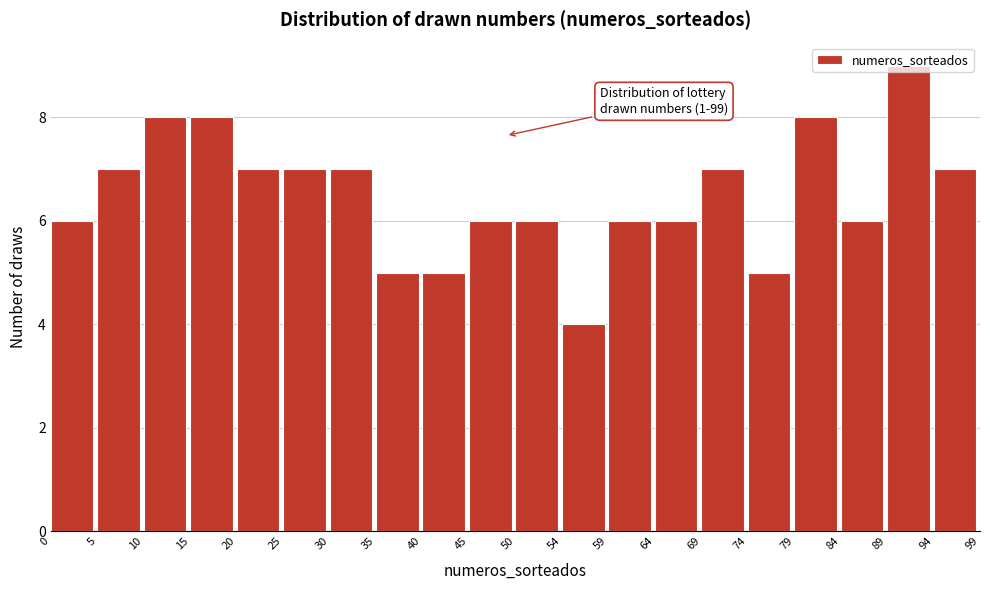

Over which range of the x-axis is the bar tallest?

89 to 94